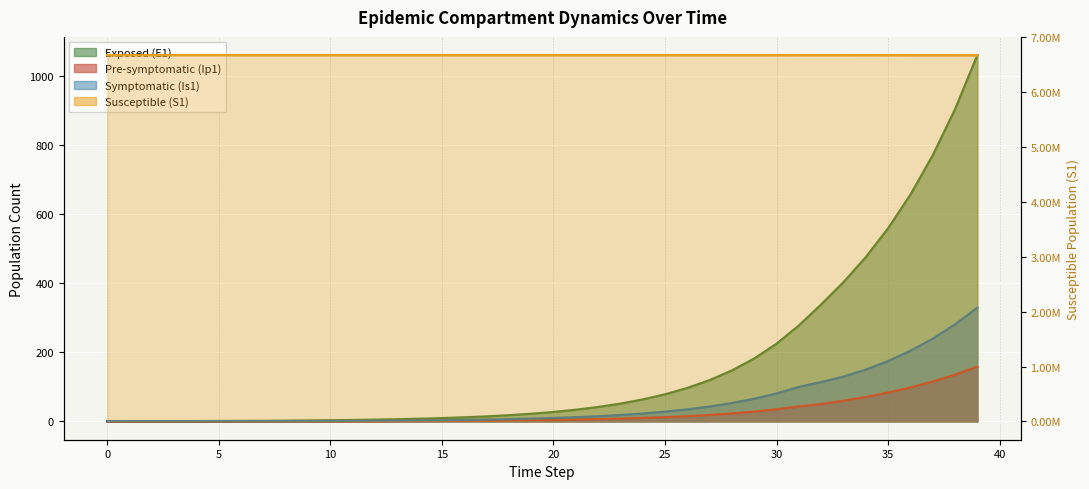

What is the difference between the maximum and second lowest values in the S1 series?

2294.6